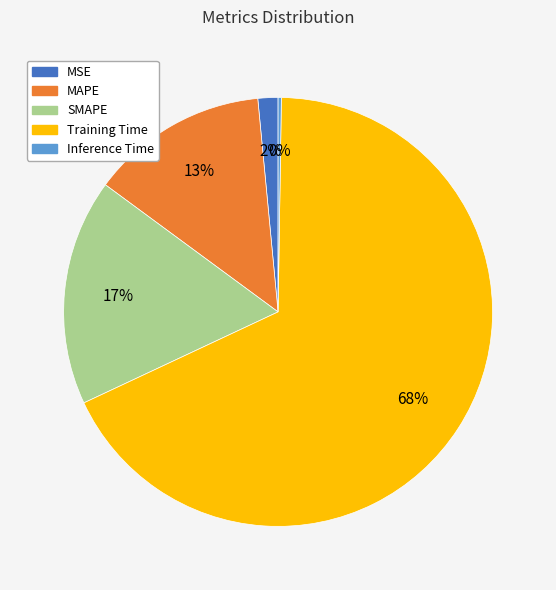

Is MSE the majority of the pie?

No